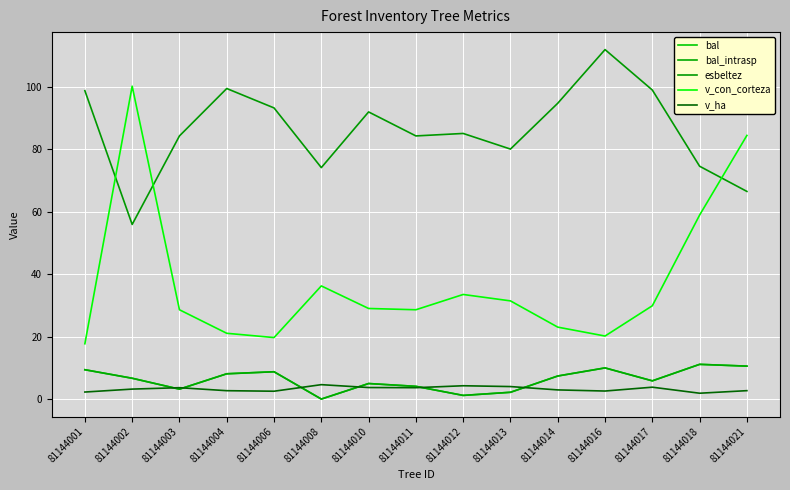

What is the value of the esbeltez point at the 6th from the left?

74.1